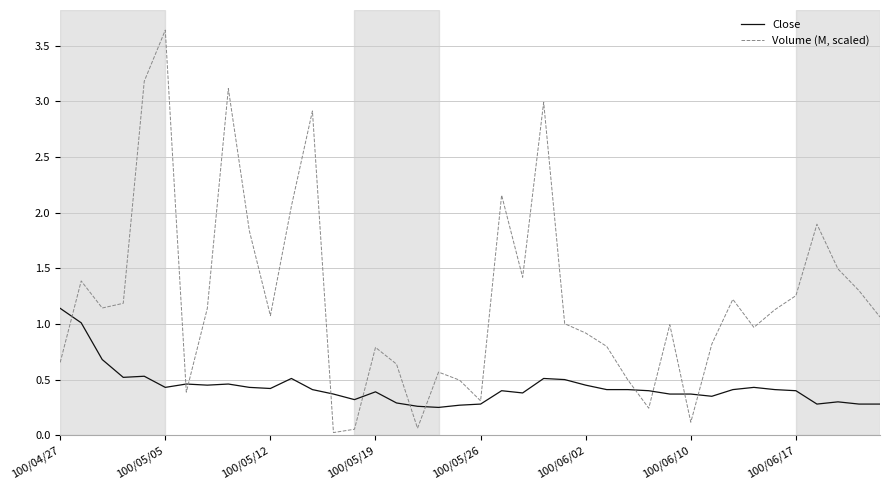

Rank the series by their maximum value, from highest to lowest.

Volume (M, scaled), Close